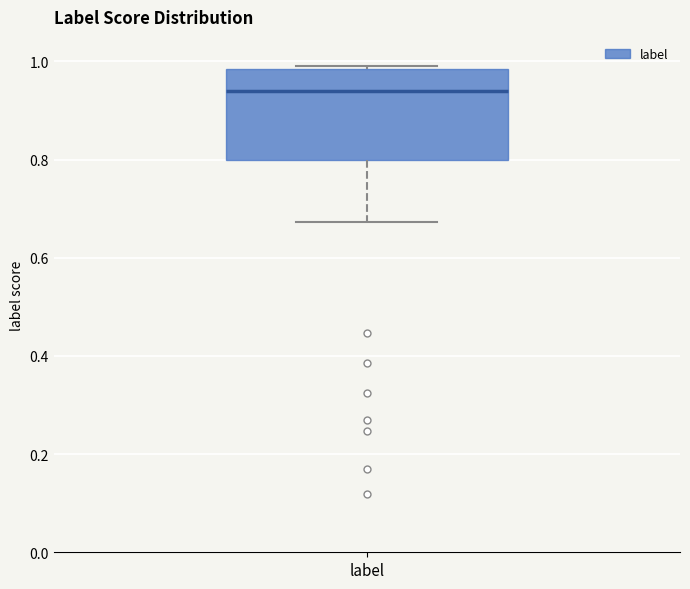

Where is the lower edge of the box for label on the y-axis? The values are not printed on the chart, so give them approximately, as read against the axis.

0.80